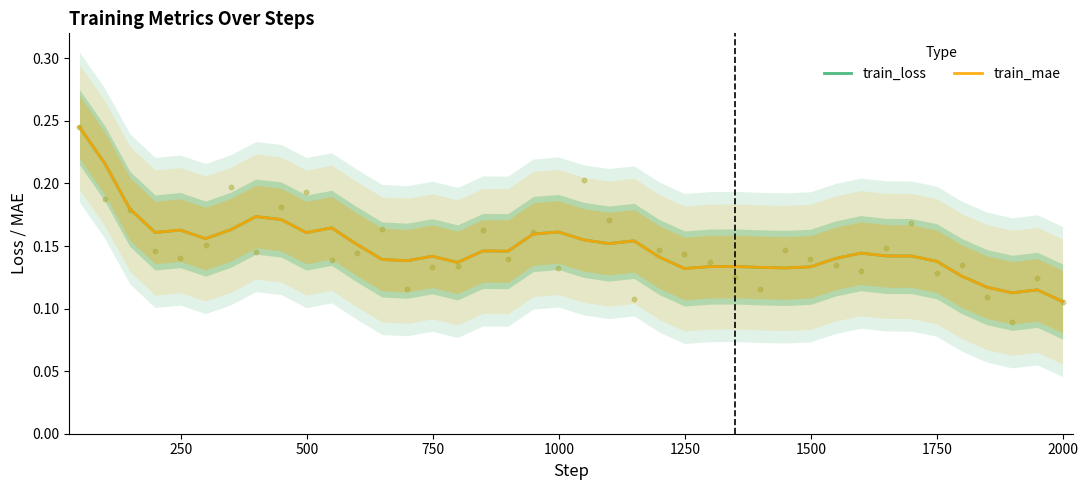

Which series has the largest Y range (max minus min)?

train_loss